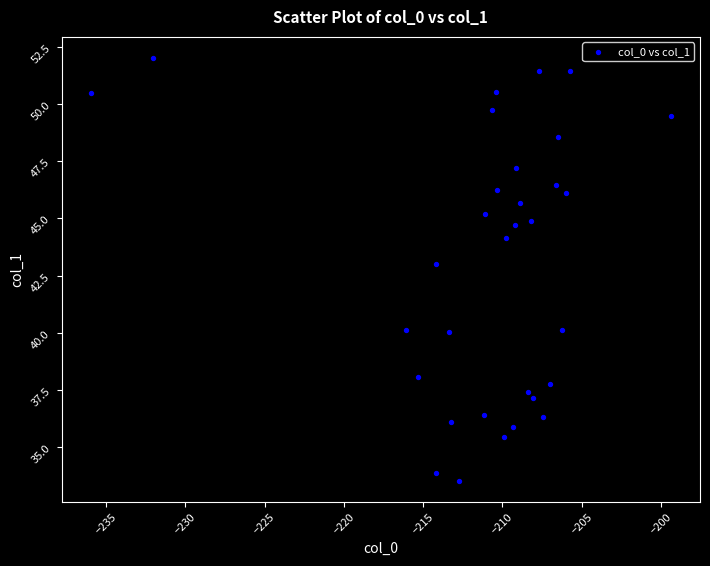

What is the range of X values (max minus min)?

36.6